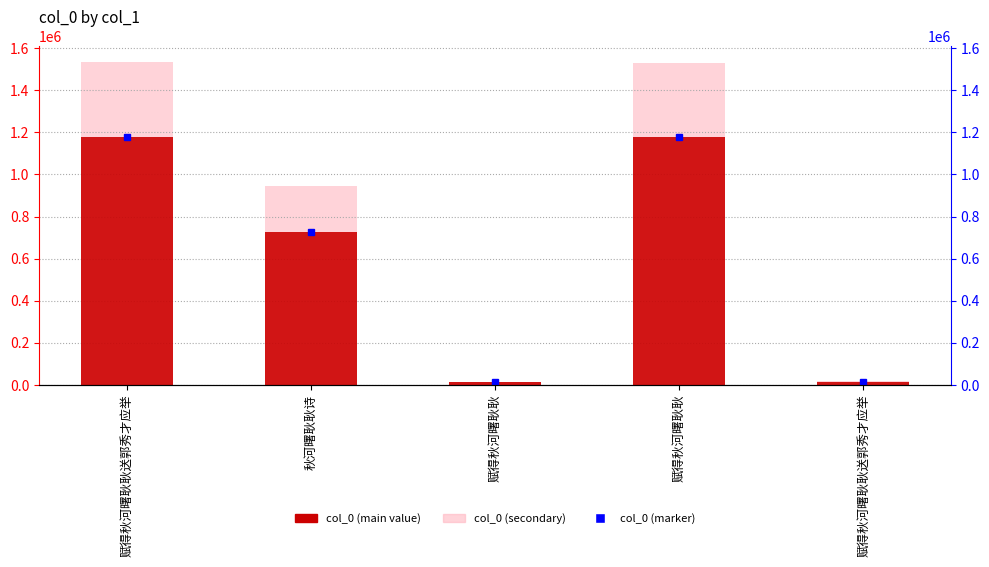

Where does the col_0 (secondary) series first go above 944879?

赋得秋河曙耿耿送郭秀才应举